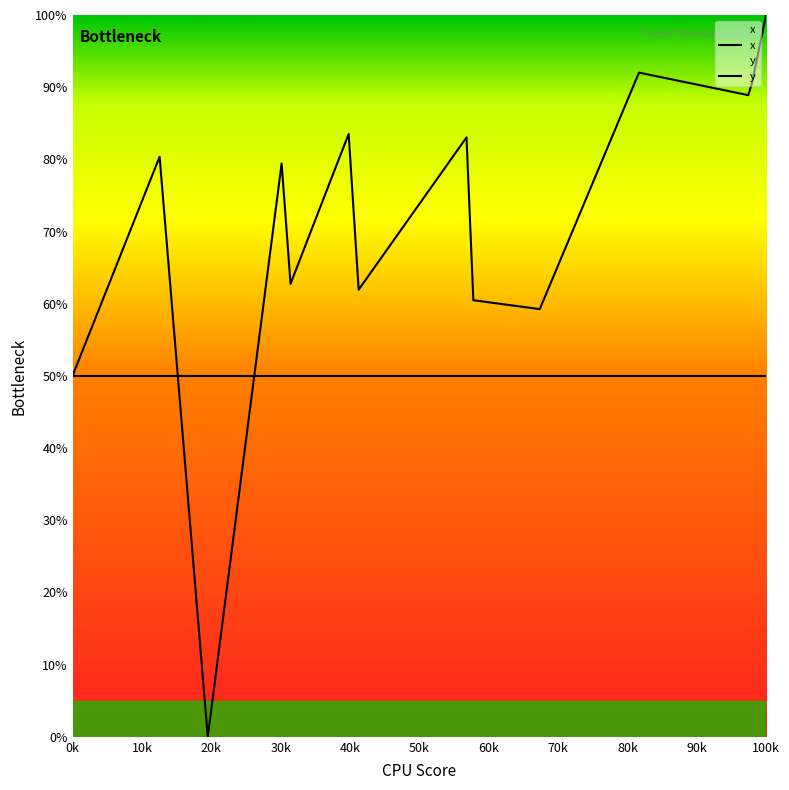

How many lines are shown in the chart?

2